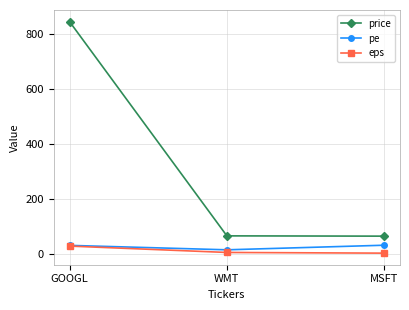

What is the label of the 1st point from the left?

GOOGL